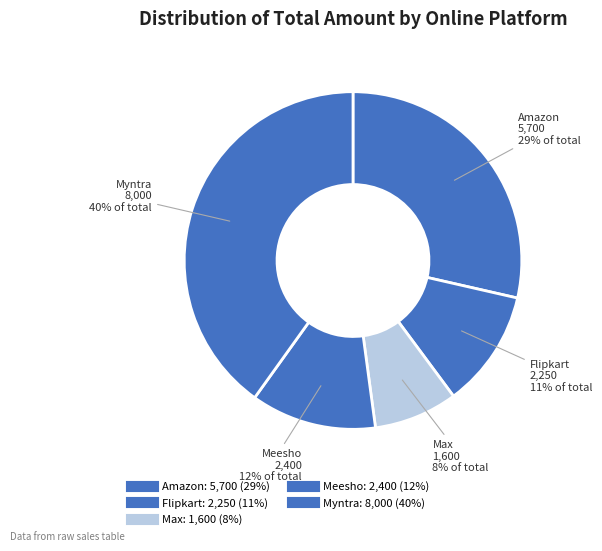

What is the change in value from Amazon to Flipkart?

-3450